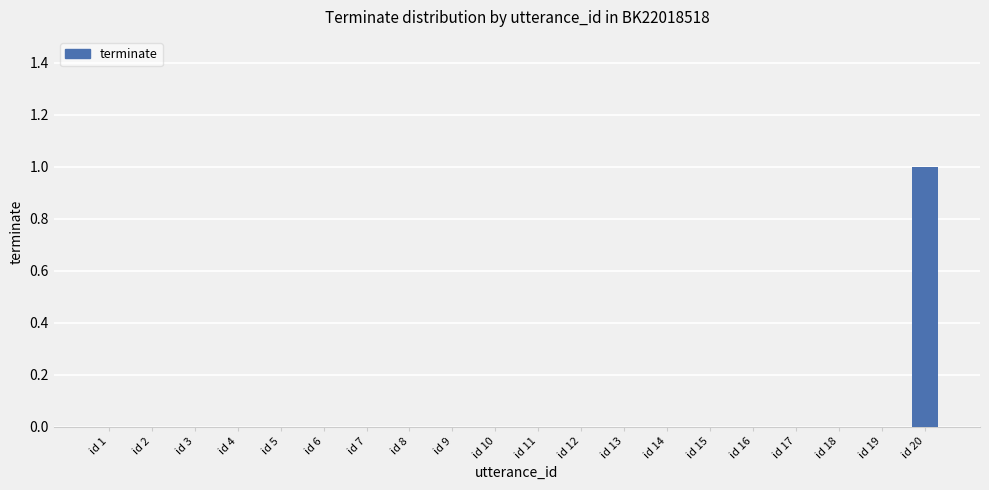

How many distinct data groups are displayed?

1